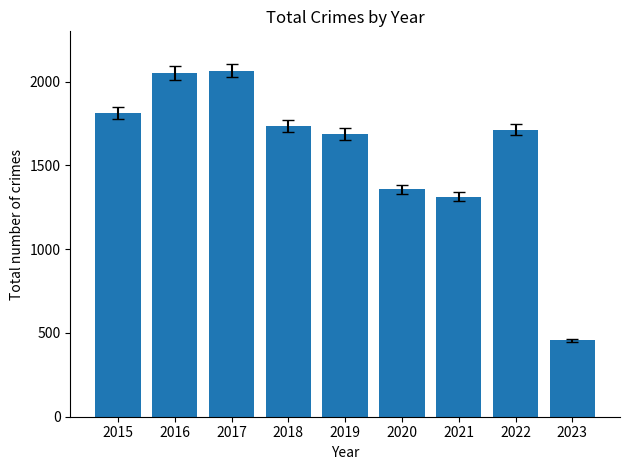

What is the average value?

1577